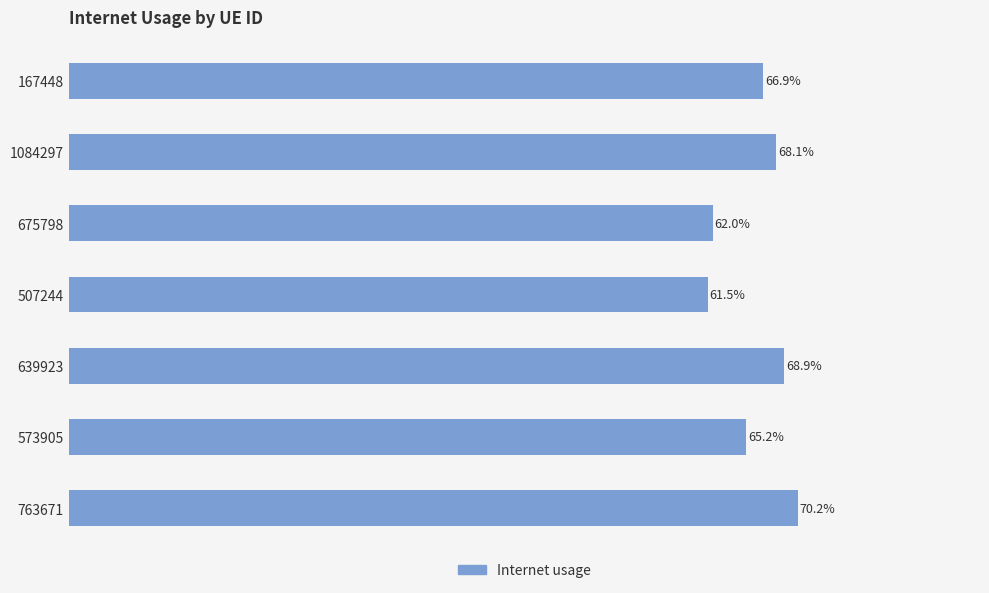

Are the bars horizontal?

Yes